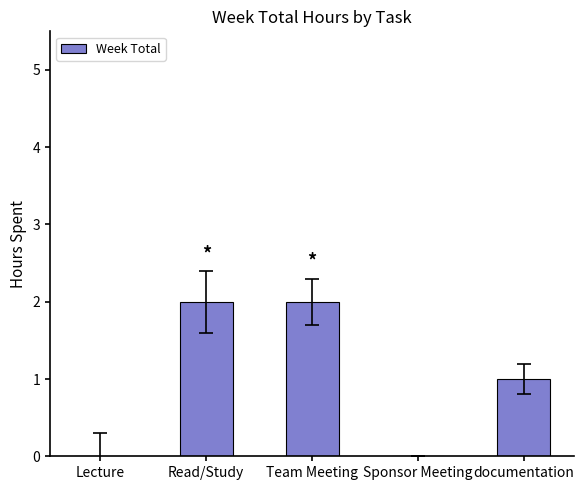

The value at Read/Study is 1. True or false?

False